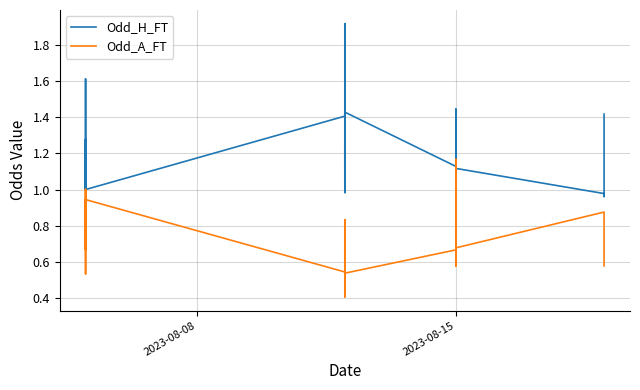

How many categories are shown in the chart?

40